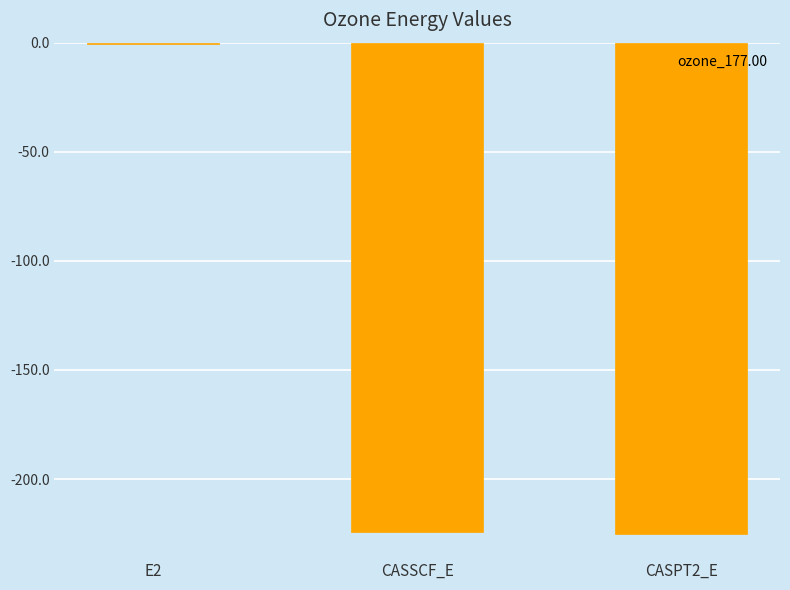

At which category does the chart reach its peak across all series?

E2